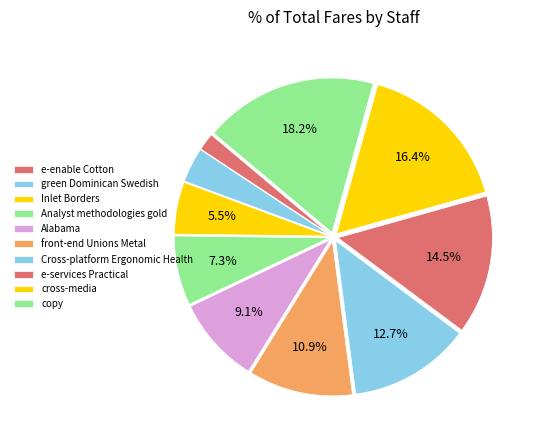

Is it true that green Dominican Swedish is 1% of the pie?

False